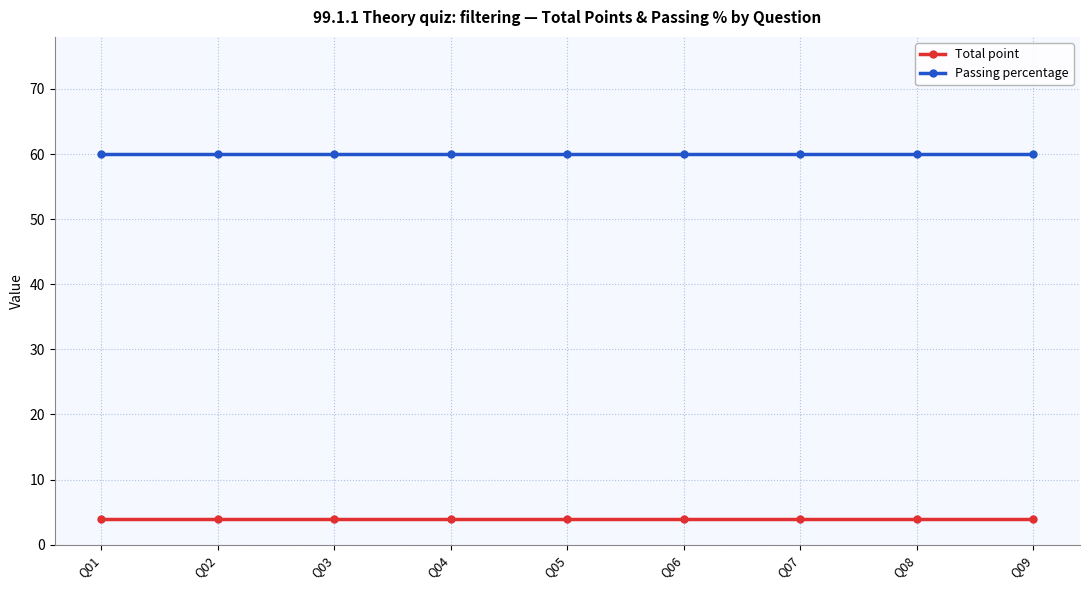

Which series has the largest total across all categories?

Passing percentage